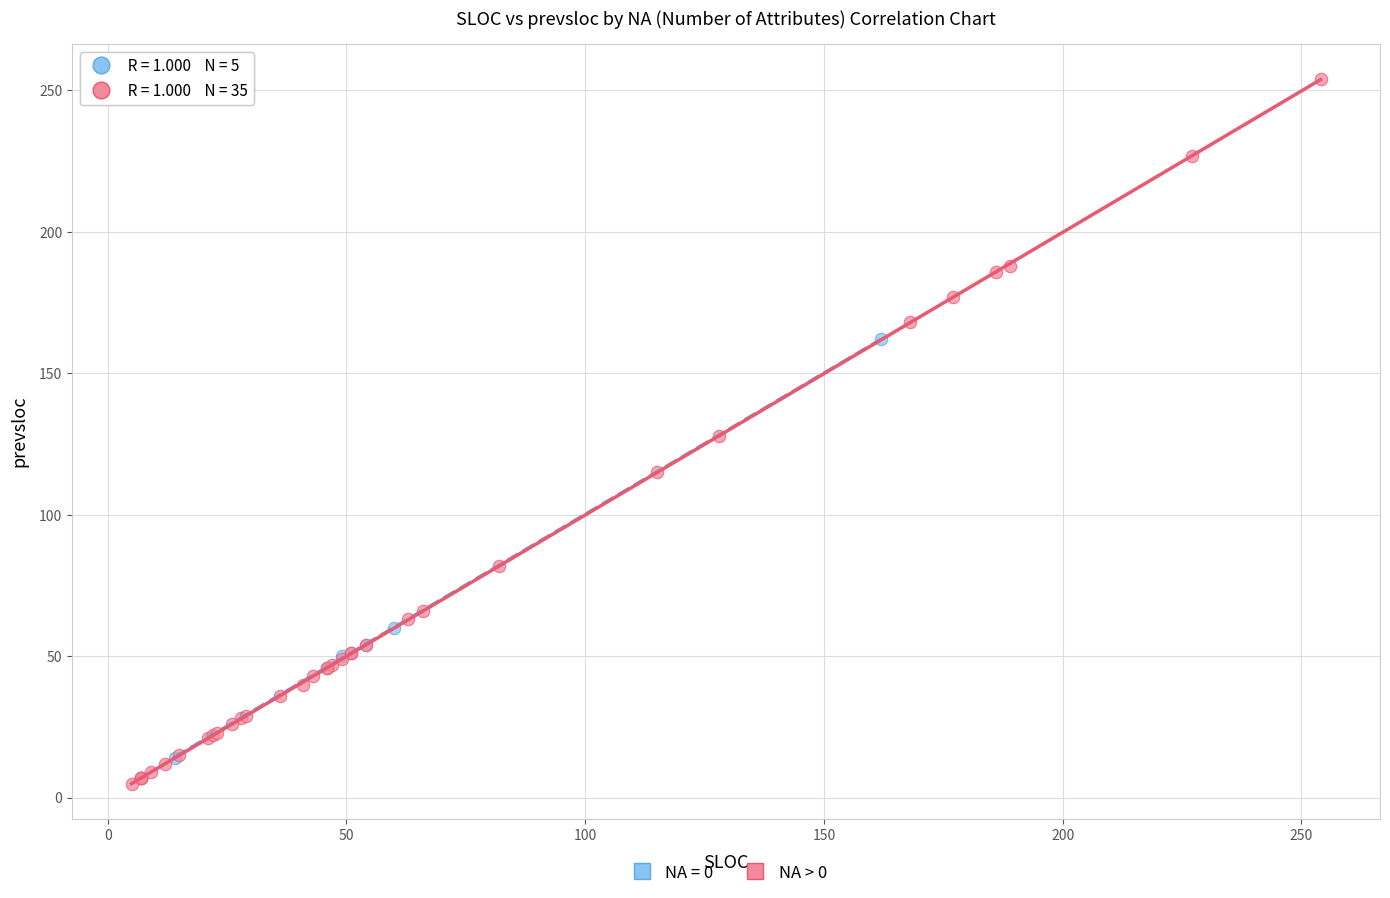

Which series has the largest Y range (max minus min)?

NA > 0